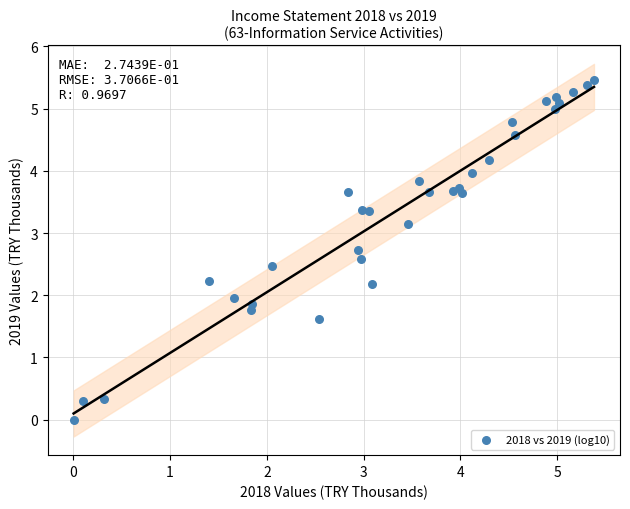

What is the range of Y values (max minus min)?

5.5